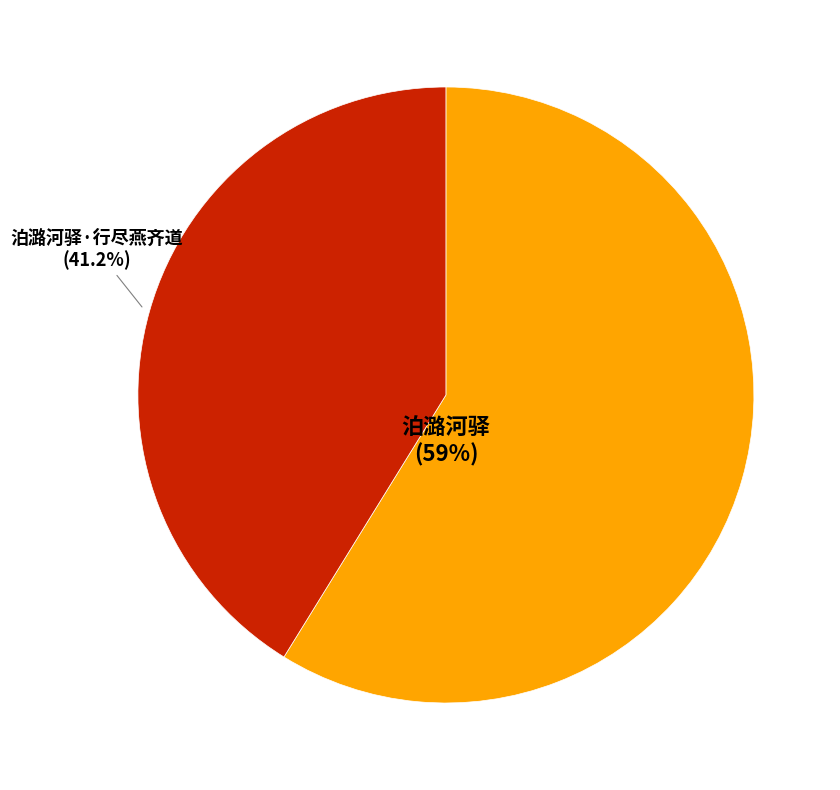

Does any single category account for the majority?

Yes